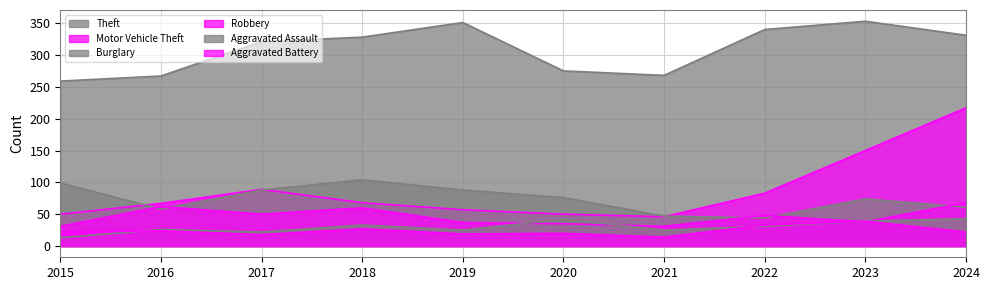

At which label does Aggravated Assault first exceed 31?

2018